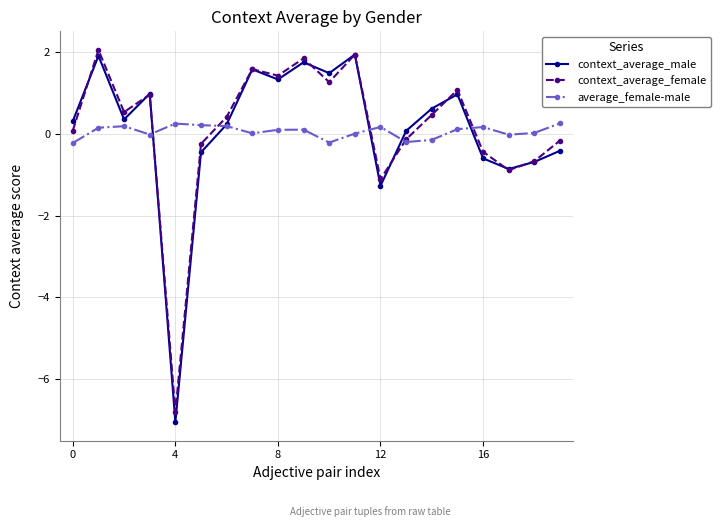

What is the value of the context_average_male point at the 10th from the left?

1.7